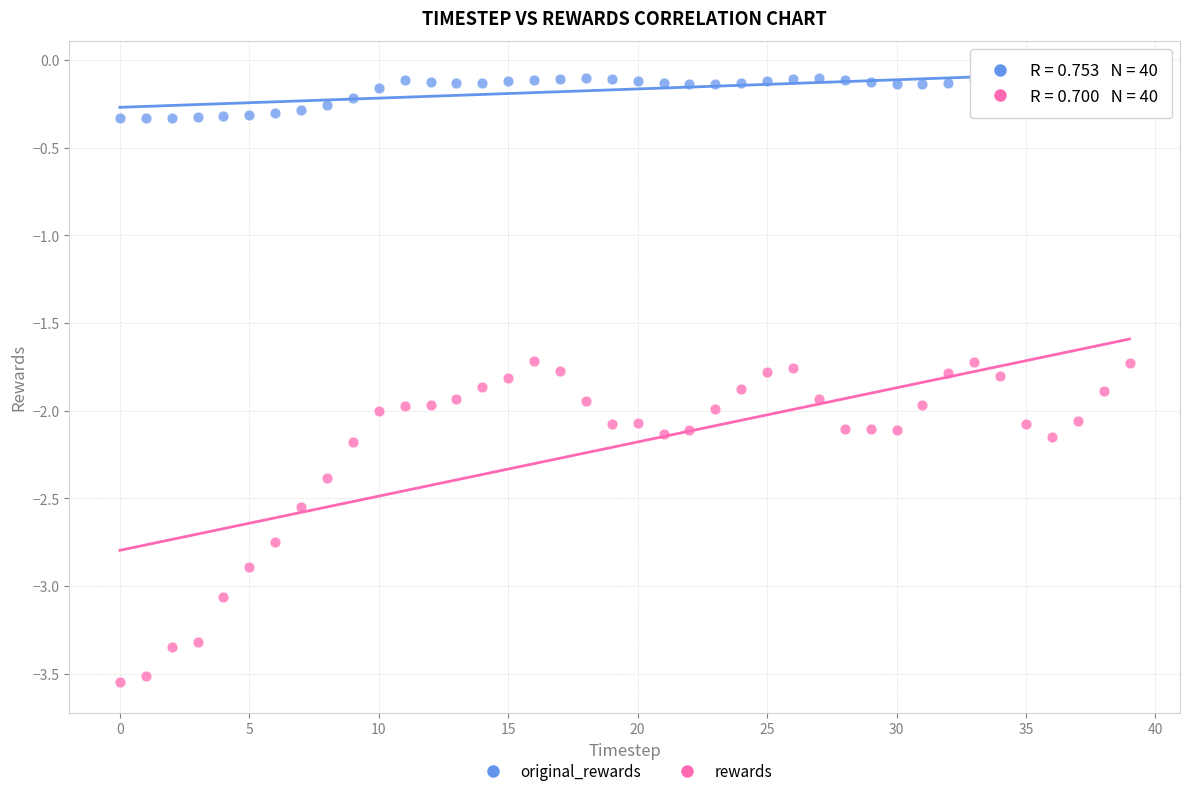

Across all data points, what is the range of Y values (max minus min)?

3.4